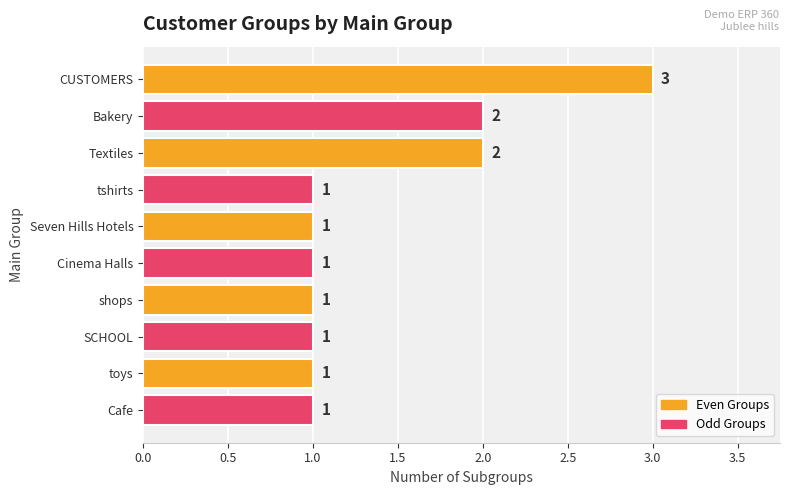

The chart shows a value of 0 at SCHOOL. True or false?

False